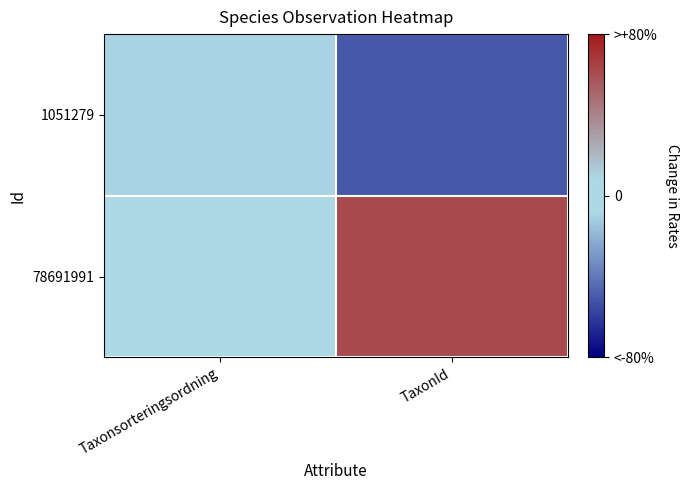

What is the total value across all series at Taxonsorteringsordning?

0.9